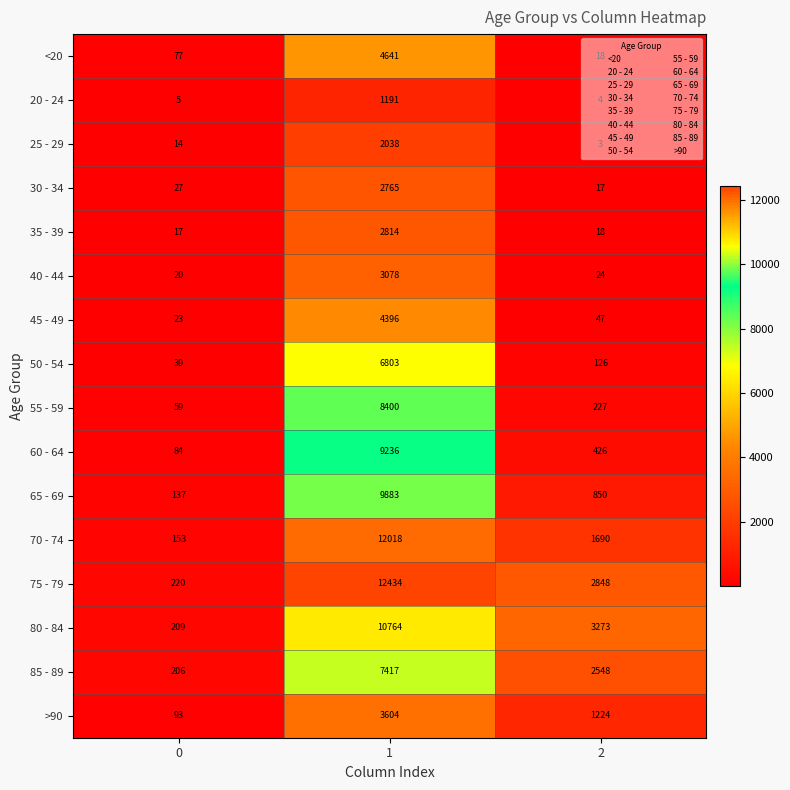

What is the difference between the maximum and second lowest values in the >90 series?

2380